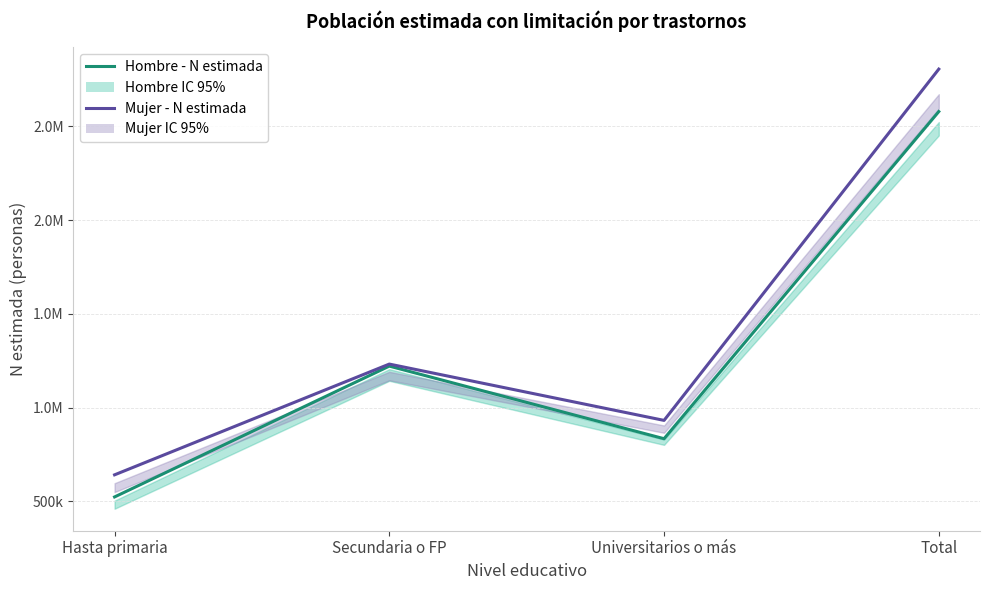

At which label does Hombre - N estimada first exceed 1221134?

Total